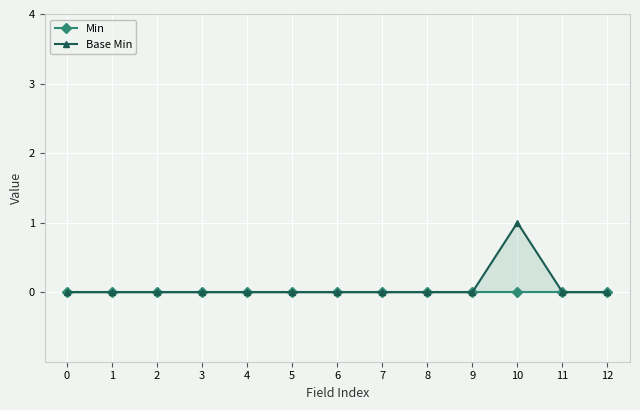

List the series in order of their peak value, highest first.

Base Min, Min